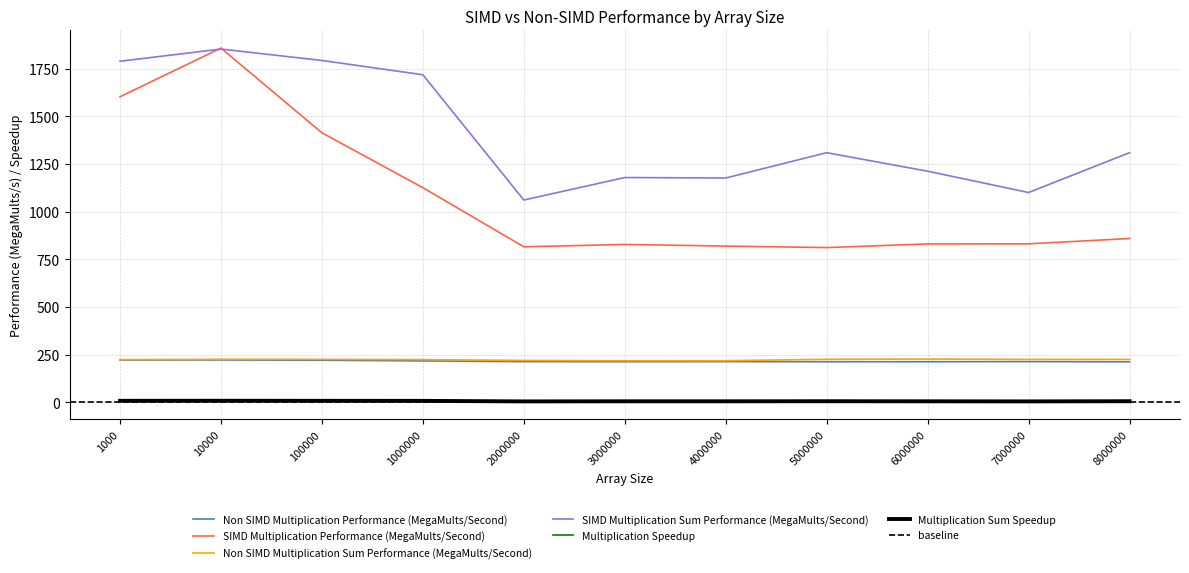

Which series has the largest total across all categories?

SIMD Multiplication Sum Performance (MegaMults/Second)